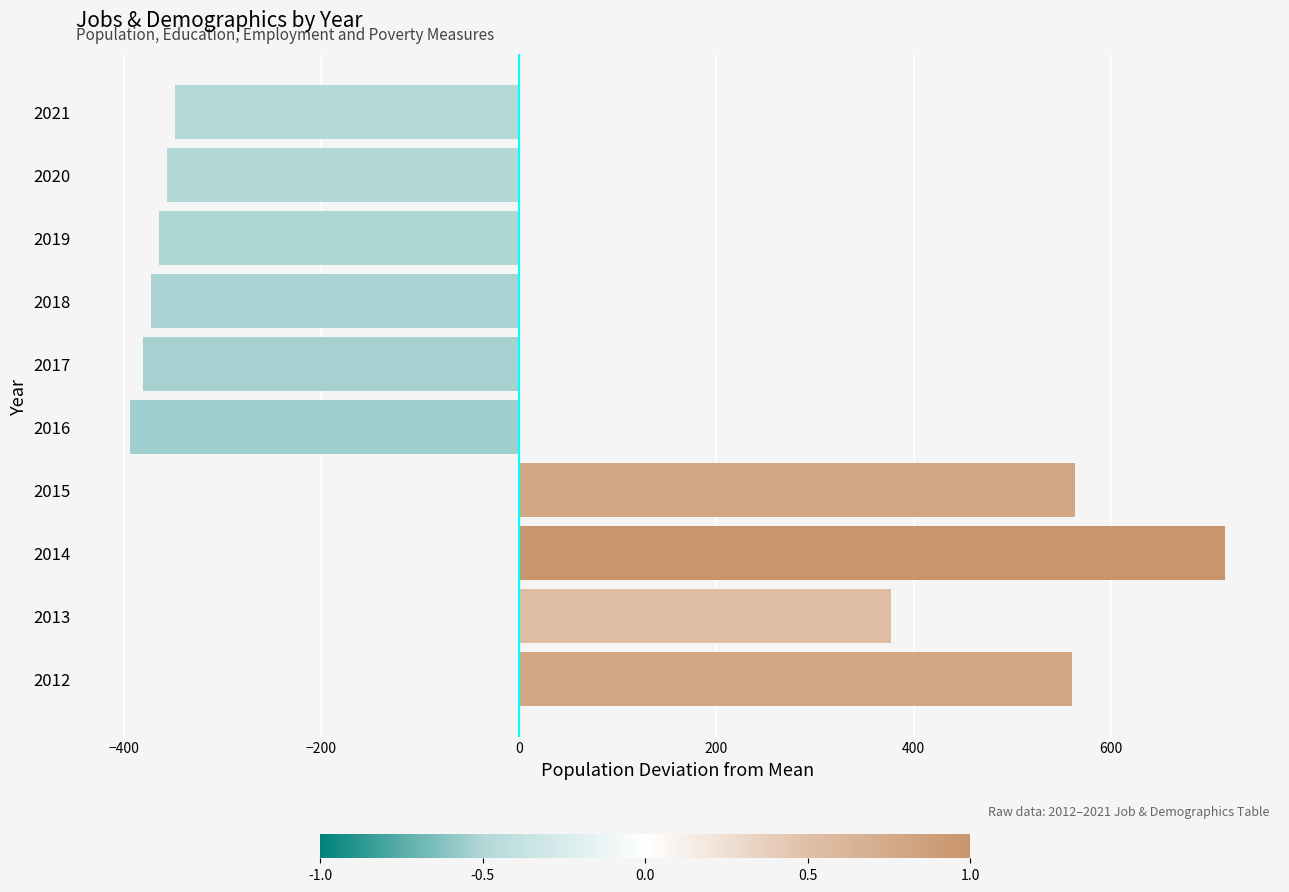

What is the difference between the maximum and second lowest values?

1096.0